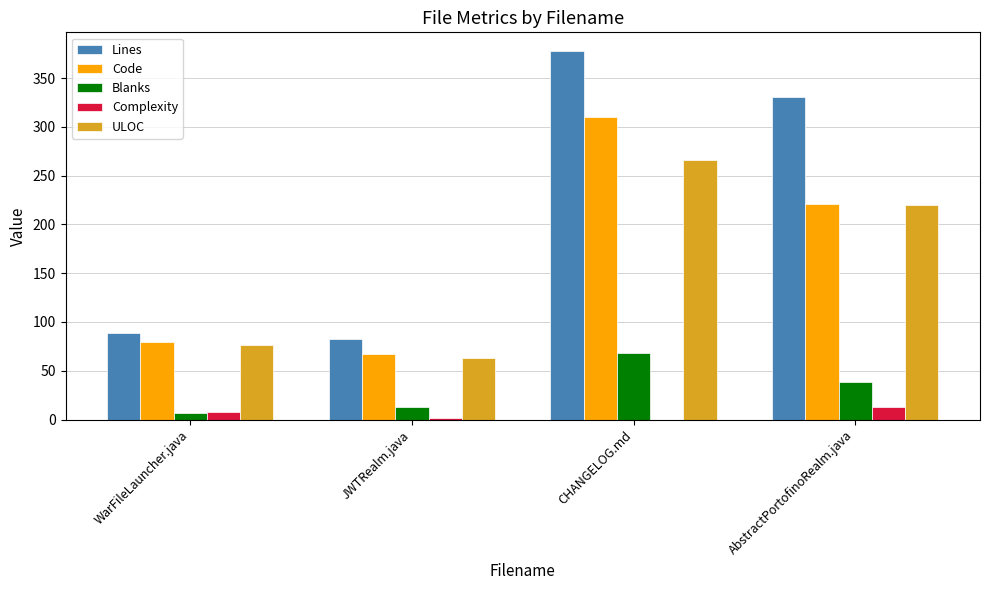

The Blanks series shows 121 at CHANGELOG.md. True or false?

False